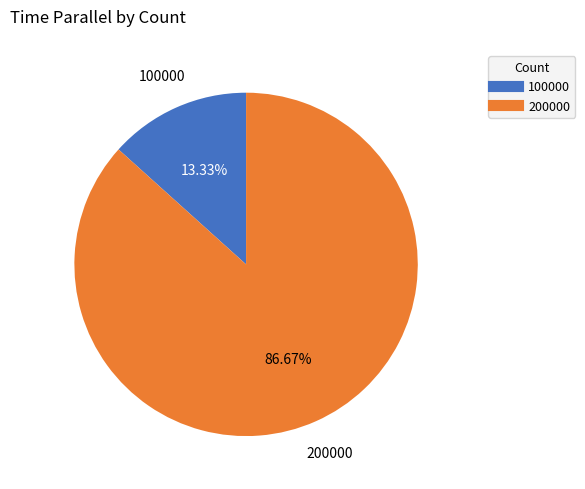

Which has a higher value, 200000 or 100000?

200000